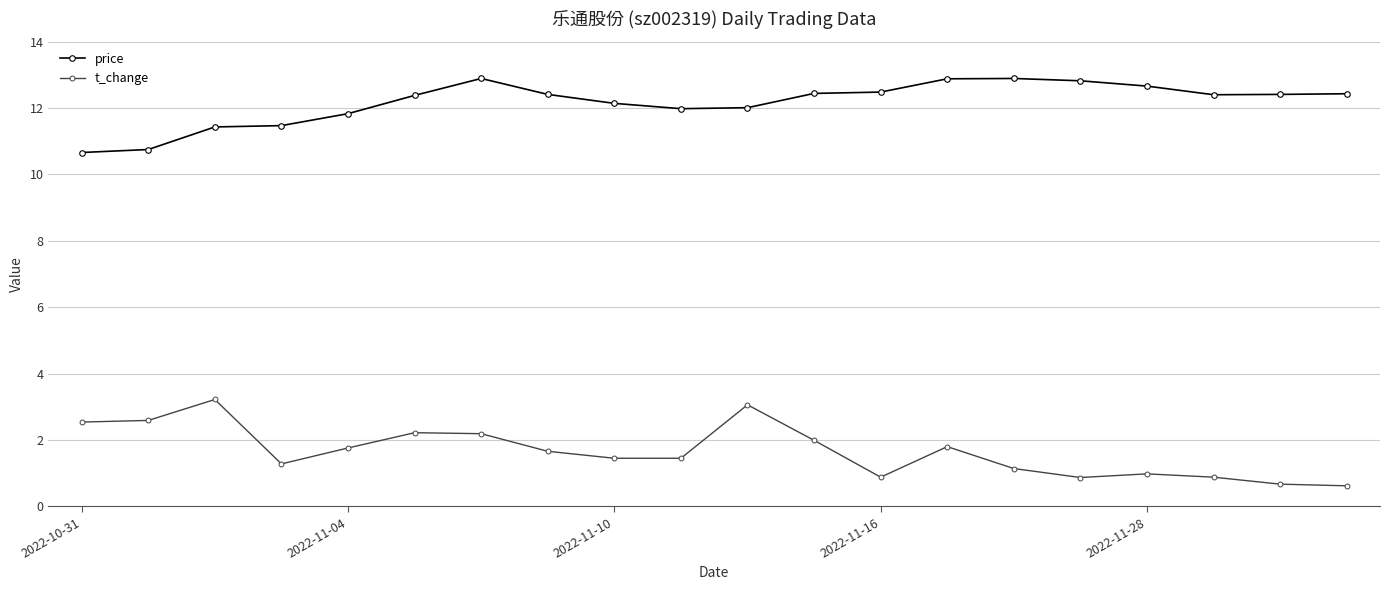

True or false: t_change and price cross at least once.

False